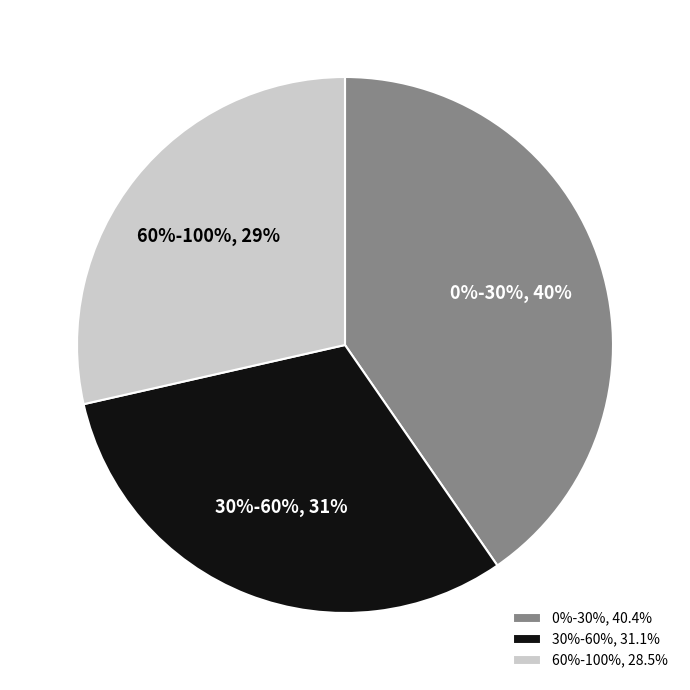

True or false: 0%-30% accounts for 40% of the total.

True